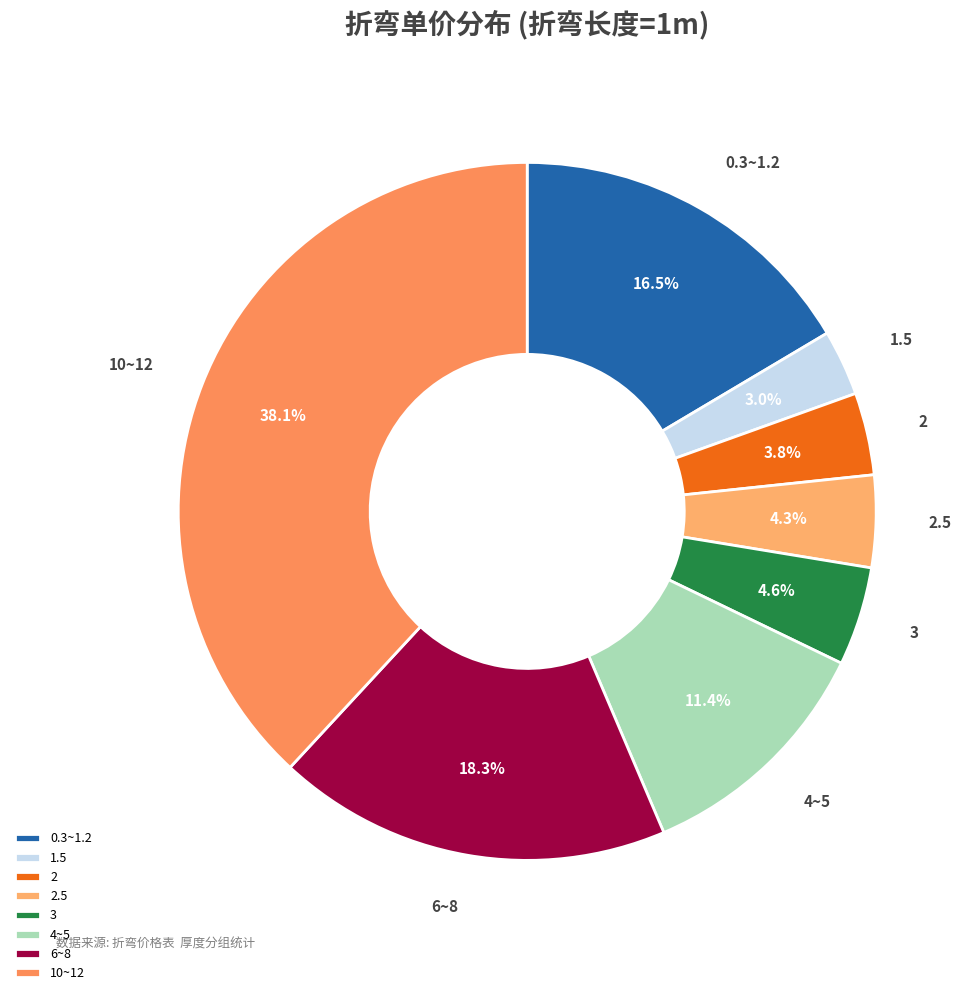

To the nearest percent, what is the difference between the largest and smallest slice percentages?

35%